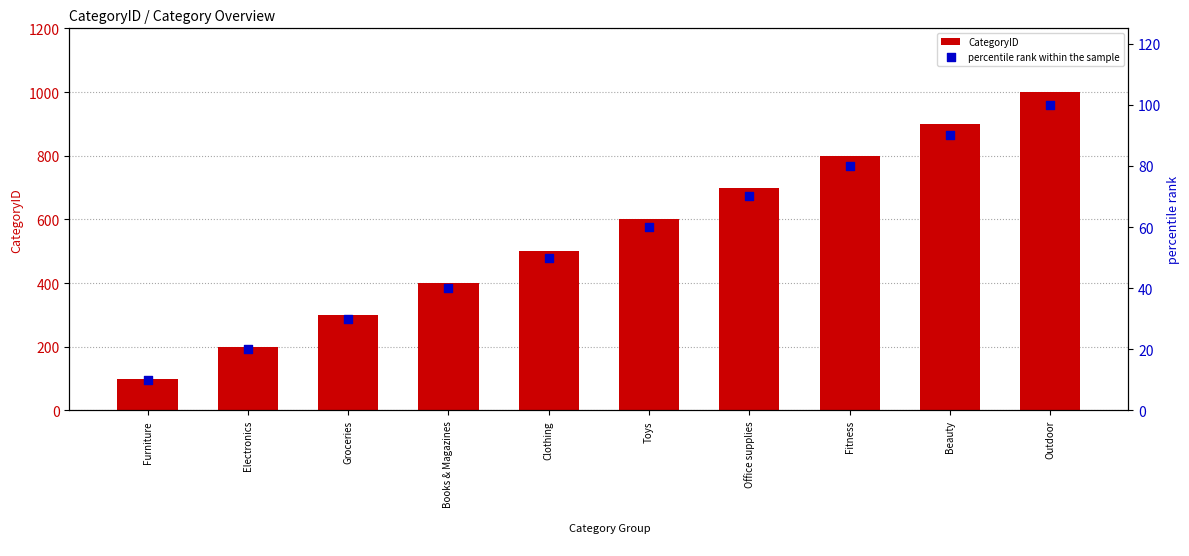

What is the total value across all series at Clothing?

550